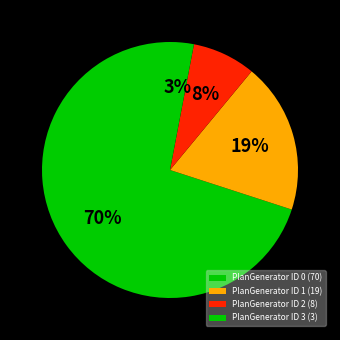

Count the number of slices in the pie.

4